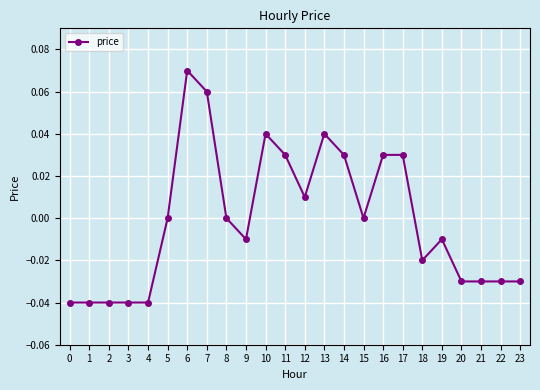

What is the change in value from 0 to 16?

+0.1